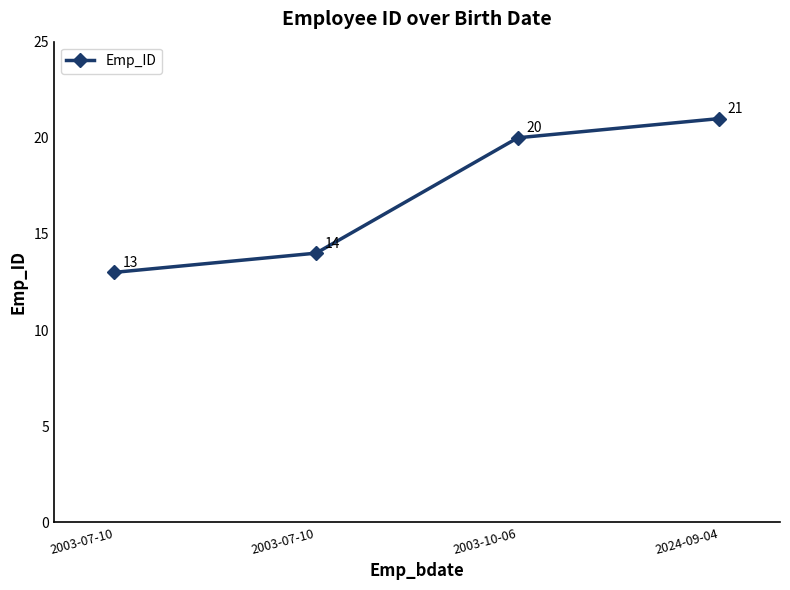

How many data points are less than 20?

2